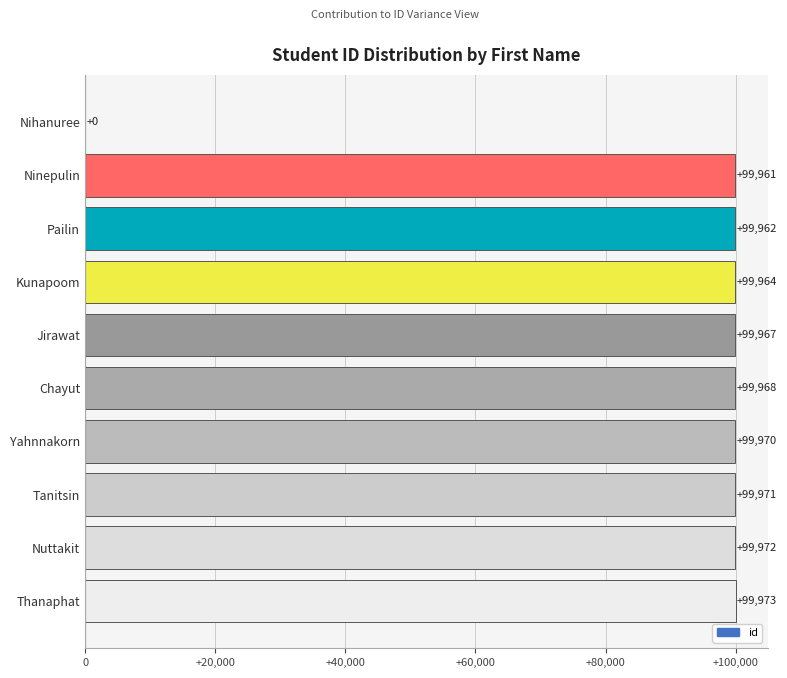

What is the change in value from Nihanuree to Kunapoom?

+99964